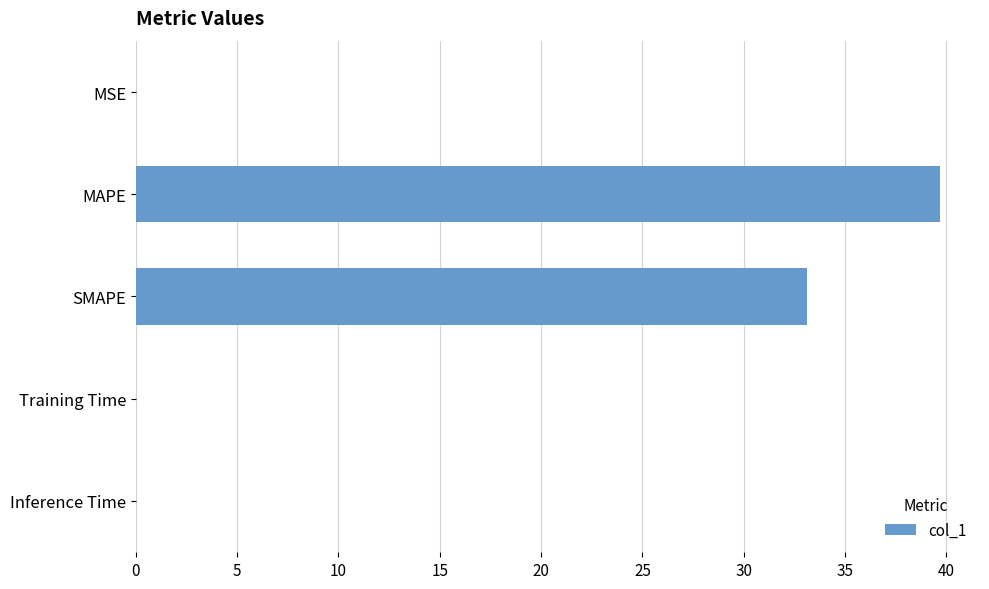

The value at Inference Time is 0.0. True or false?

True